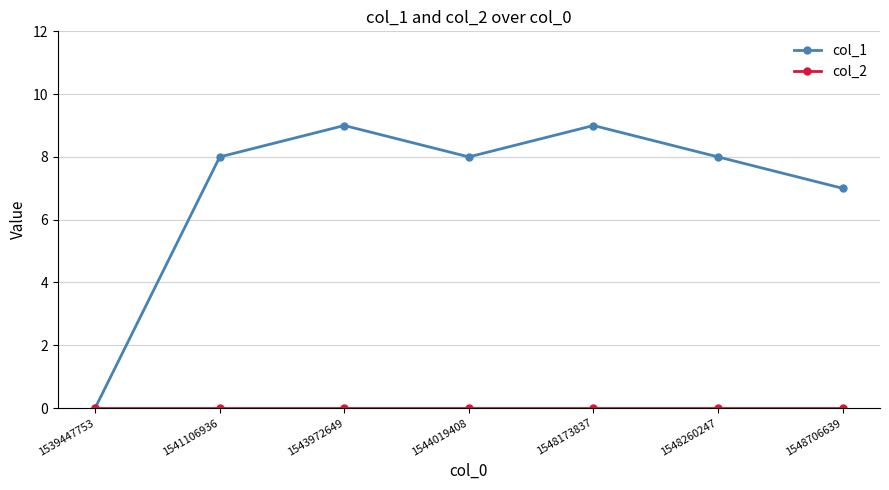

What is the total value across all series at 1543972649?

9